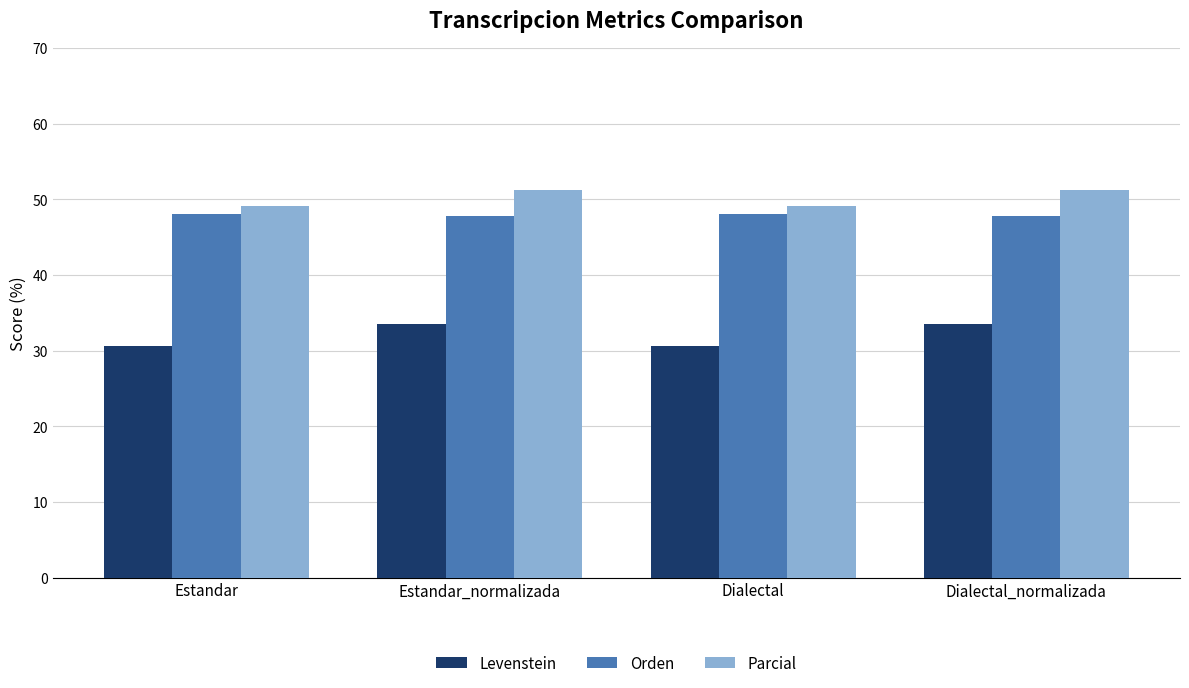

Which series changed the most between Estandar and Estandar_normalizada?

Levenstein